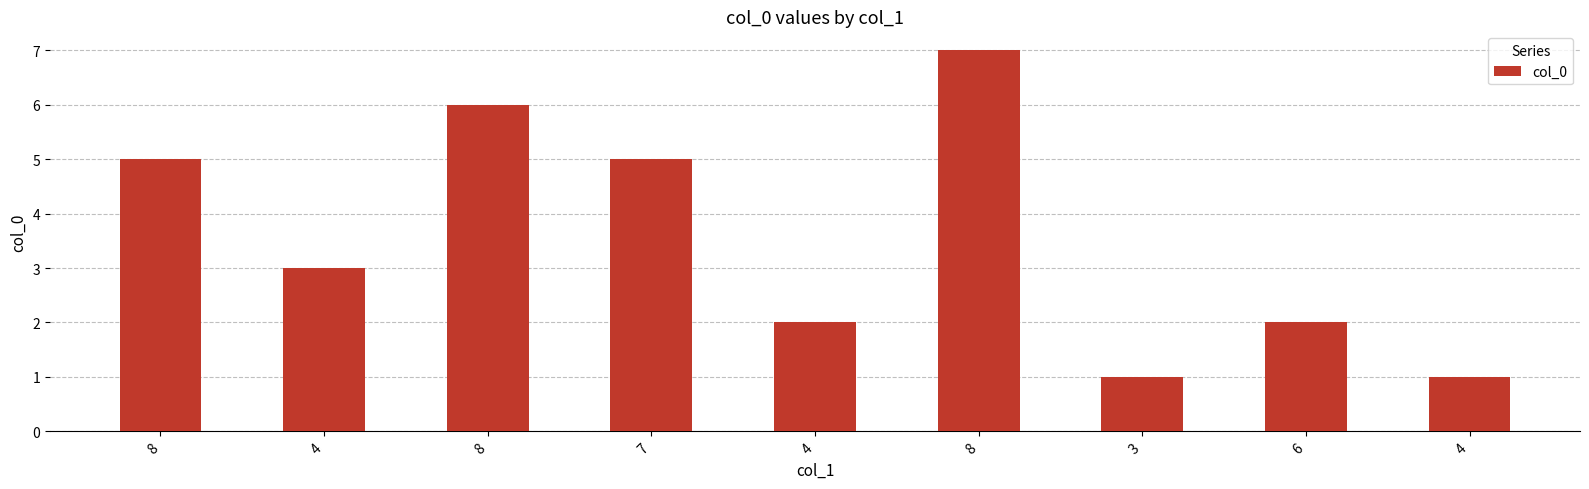

How many bars are there in total?

9